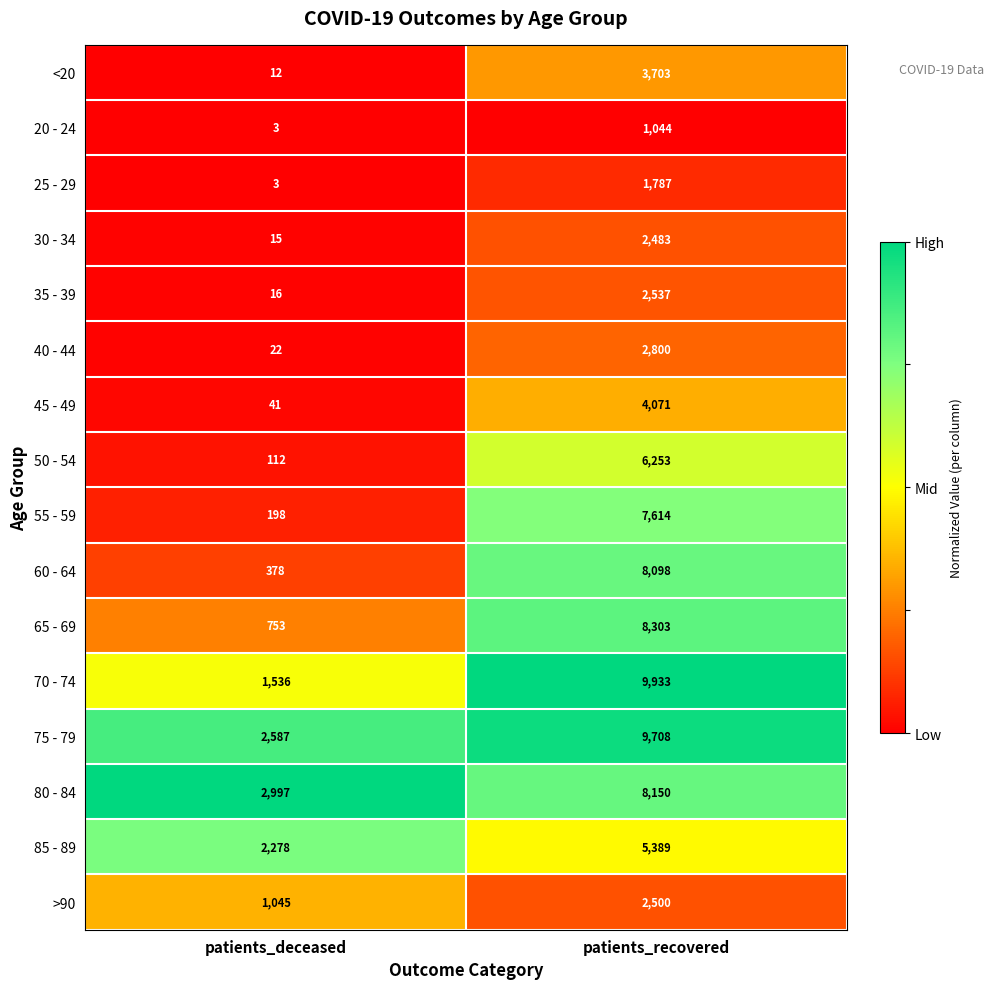

Rank the categories by 35 - 39 value from lowest to highest.

patients_deceased, patients_recovered